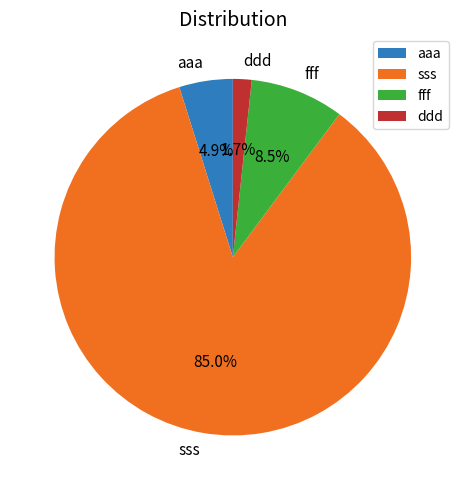

Which category accounts for the majority?

sss